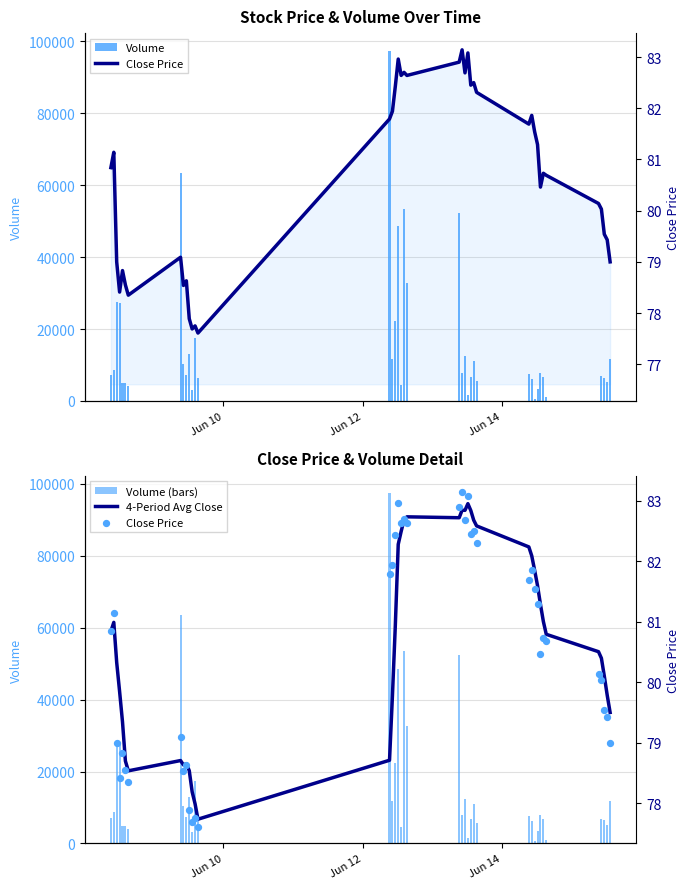

Which series has the largest Y range (max minus min)?

Volume